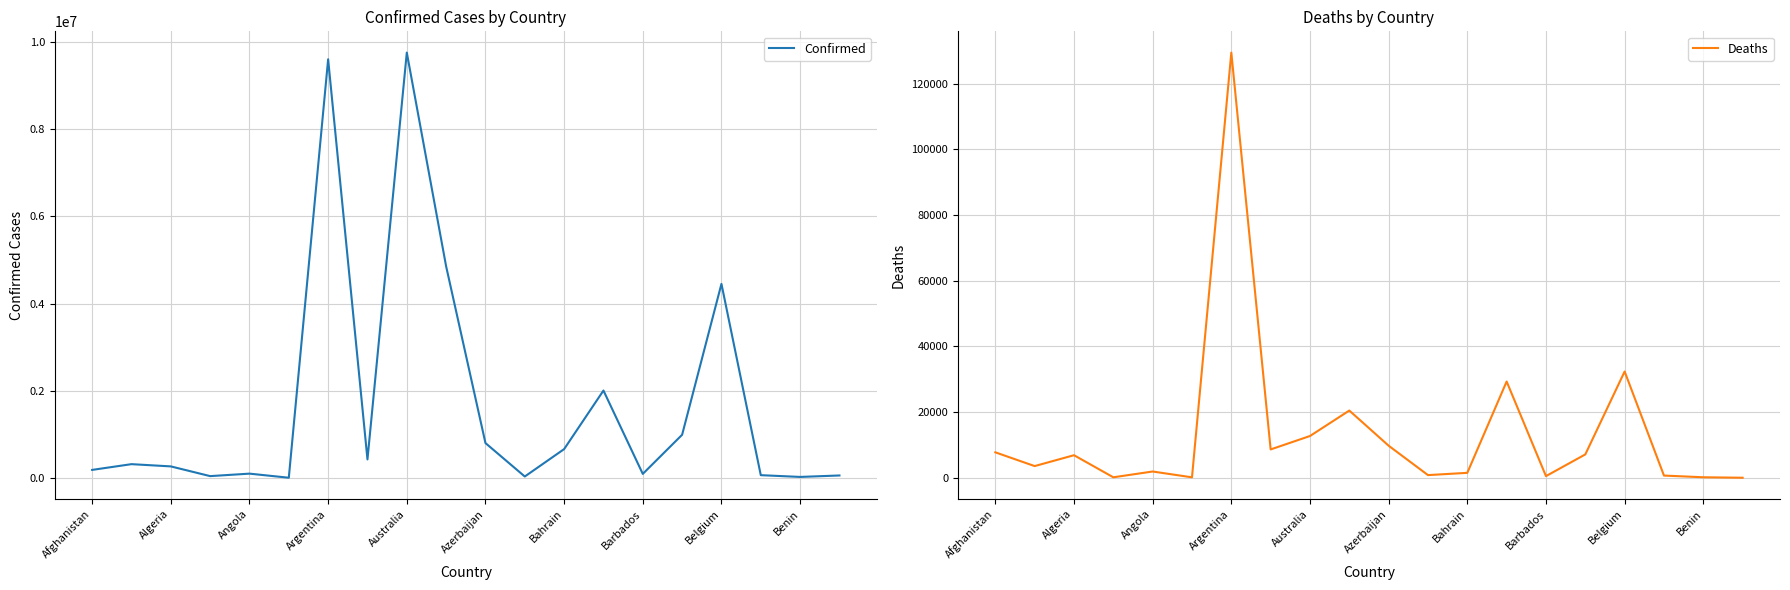

Is it true that Confirmed equals 803645 at Azerbaijan?

True